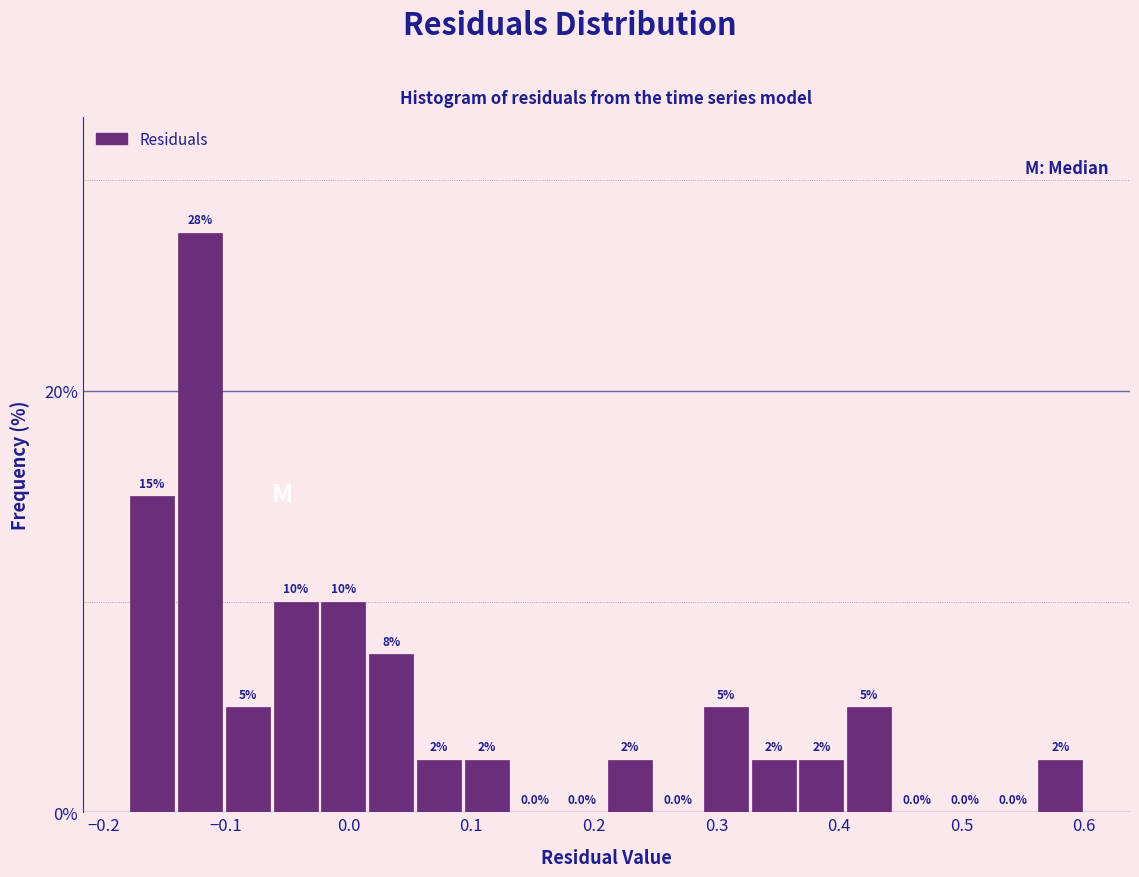

Around what value on the x-axis is the tallest bar? Give the approximate position of its centre, as read against the axis.

-0.12